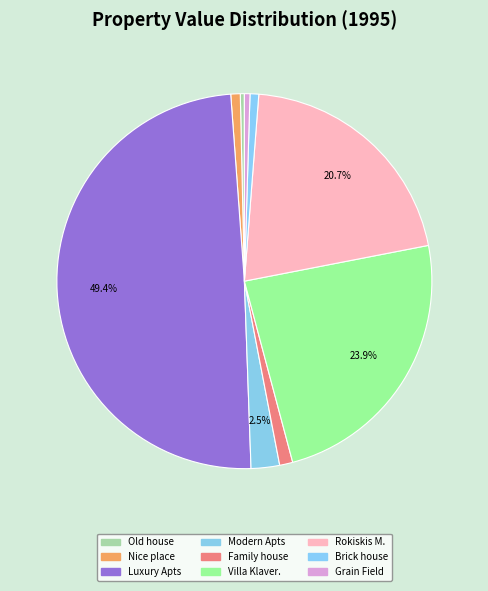

How many slices are in this pie chart?

9